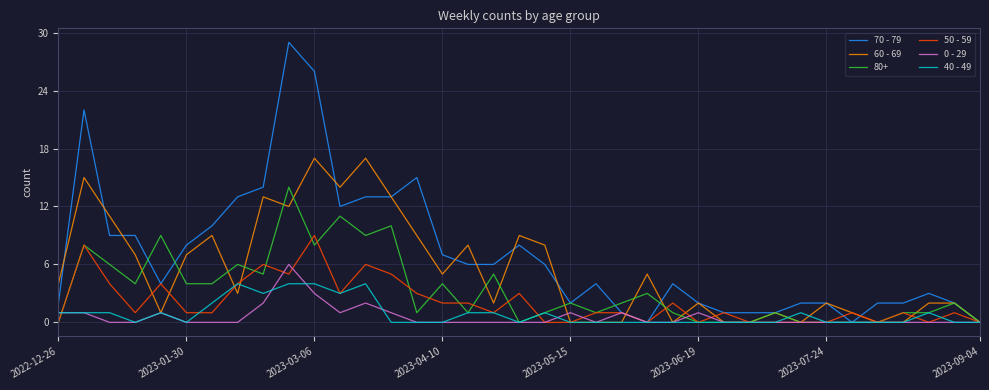

What is the highest value of the 70 - 79 series?

29